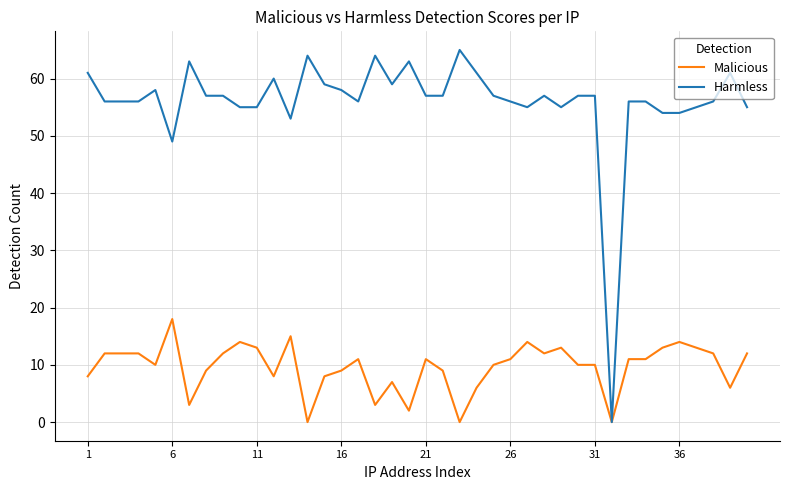

Which series has the largest total across all categories?

Harmless